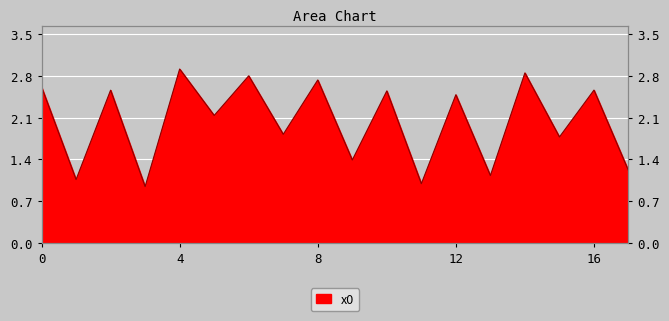

Reading right to left, transcribe all the data shown in this chart.

1.2	2.6	1.8	2.9	1.1	2.5	1.0	2.6	1.4	2.7	1.8	2.8	2.1	2.9	0.9	2.6	1.1	2.6